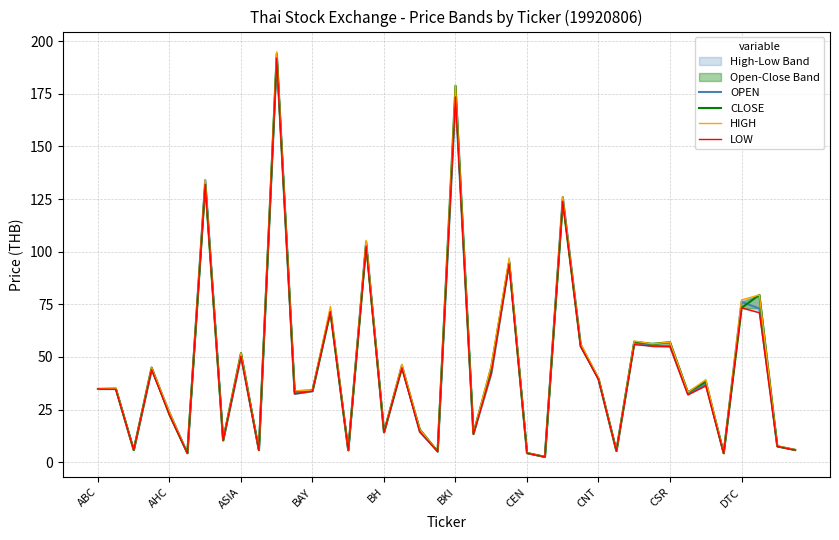

What are all the series names shown in the legend?

OPEN, CLOSE, HIGH, LOW